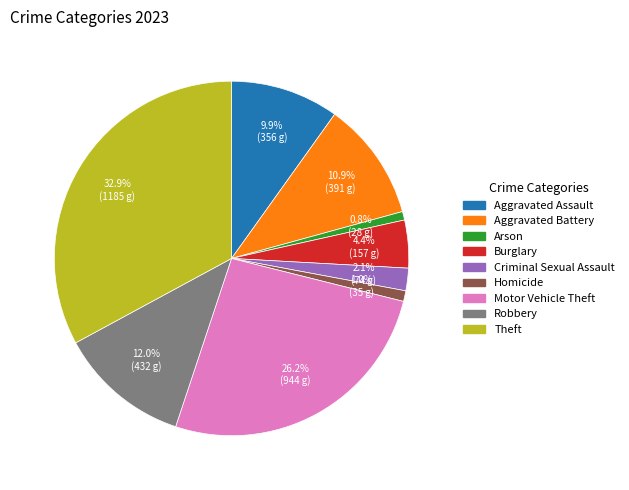

True or false: Burglary accounts for 4% of the total.

True